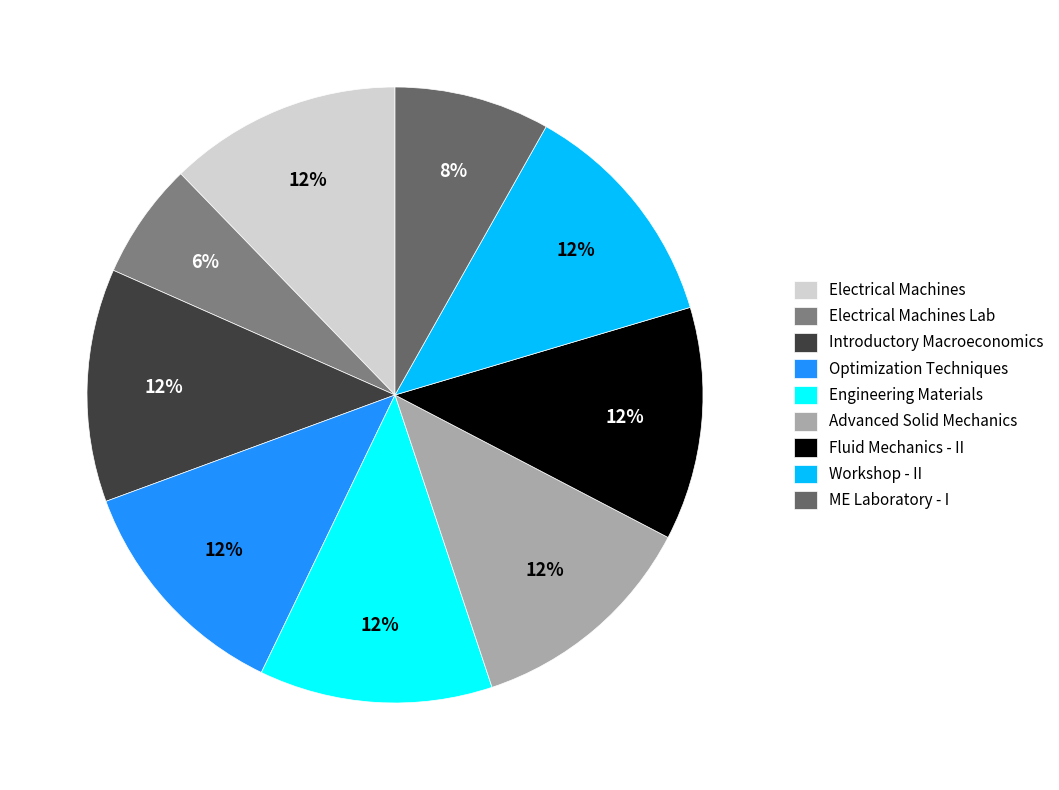

How many slices are in this pie chart?

9